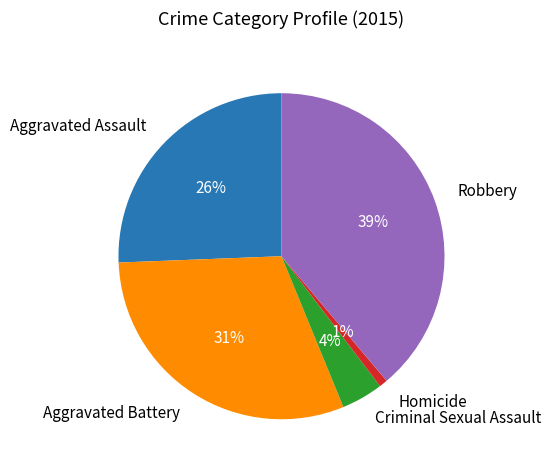

To the nearest percent, what is the difference between the Robbery and Criminal Sexual Assault slice percentages?

35%